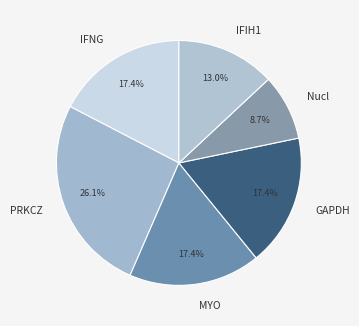

What percentage is the MYO slice, to the nearest percent?

17%